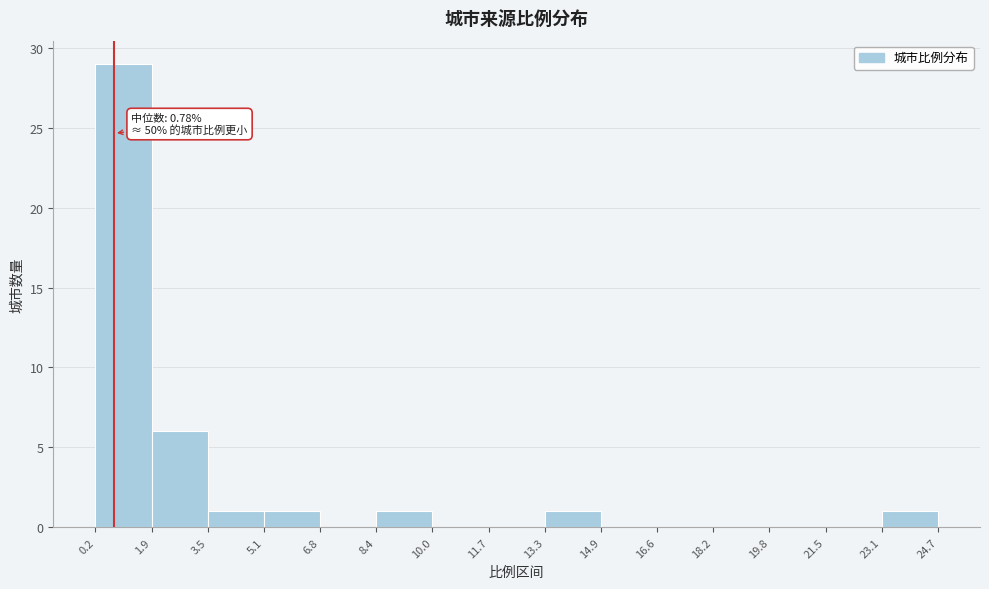

Which range on the x-axis has the tallest bar?

0.2 to 1.9